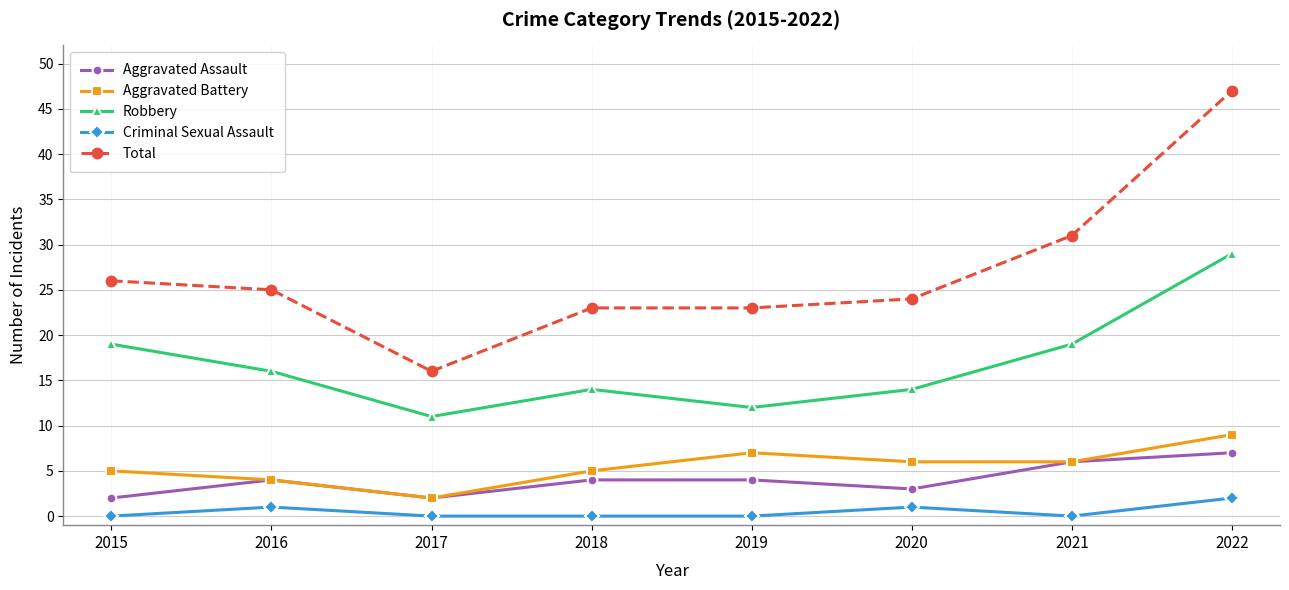

What is the sum of the Aggravated Assault values at 2022 and 2021?

13